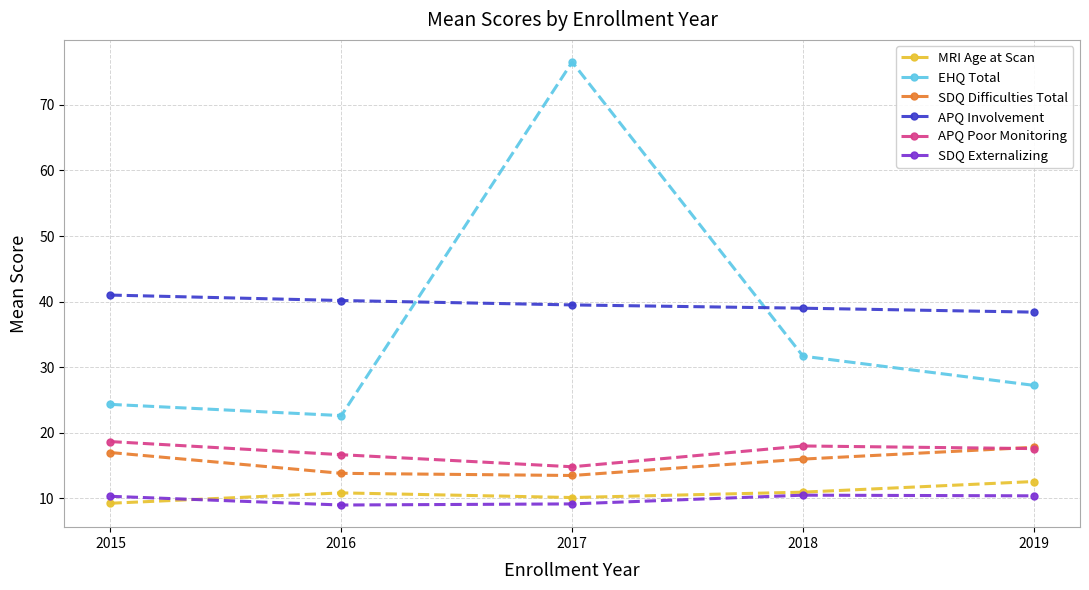

List the series in order of their peak value, highest first.

EHQ Total, APQ Involvement, APQ Poor Monitoring, SDQ Difficulties Total, MRI Age at Scan, SDQ Externalizing